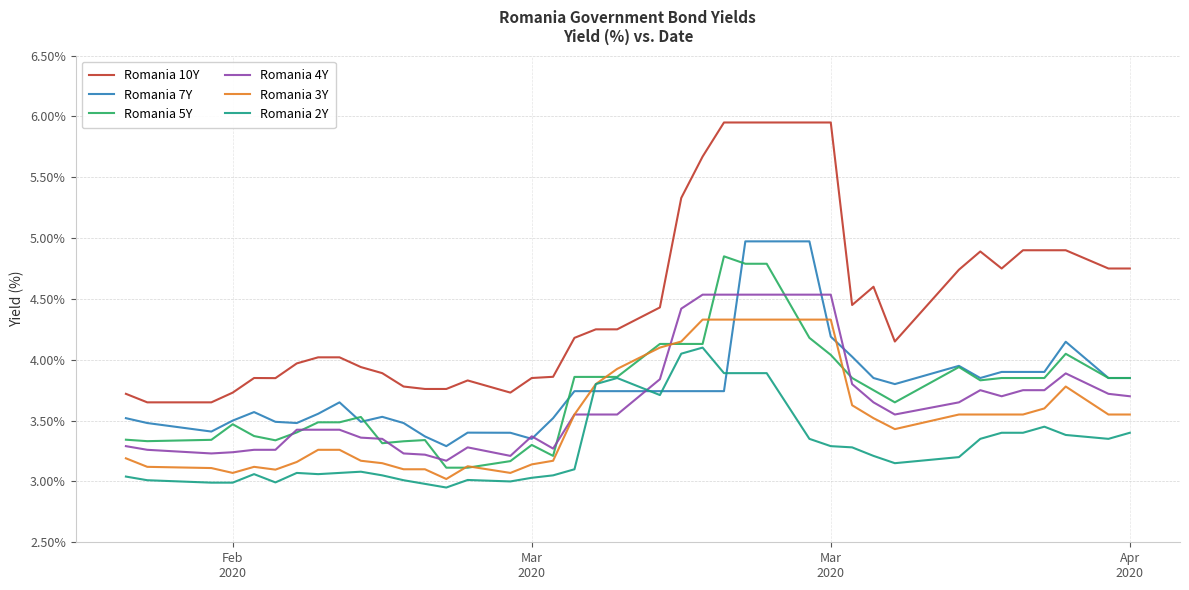

Which series has the widest spread of values?

Romania 10Y